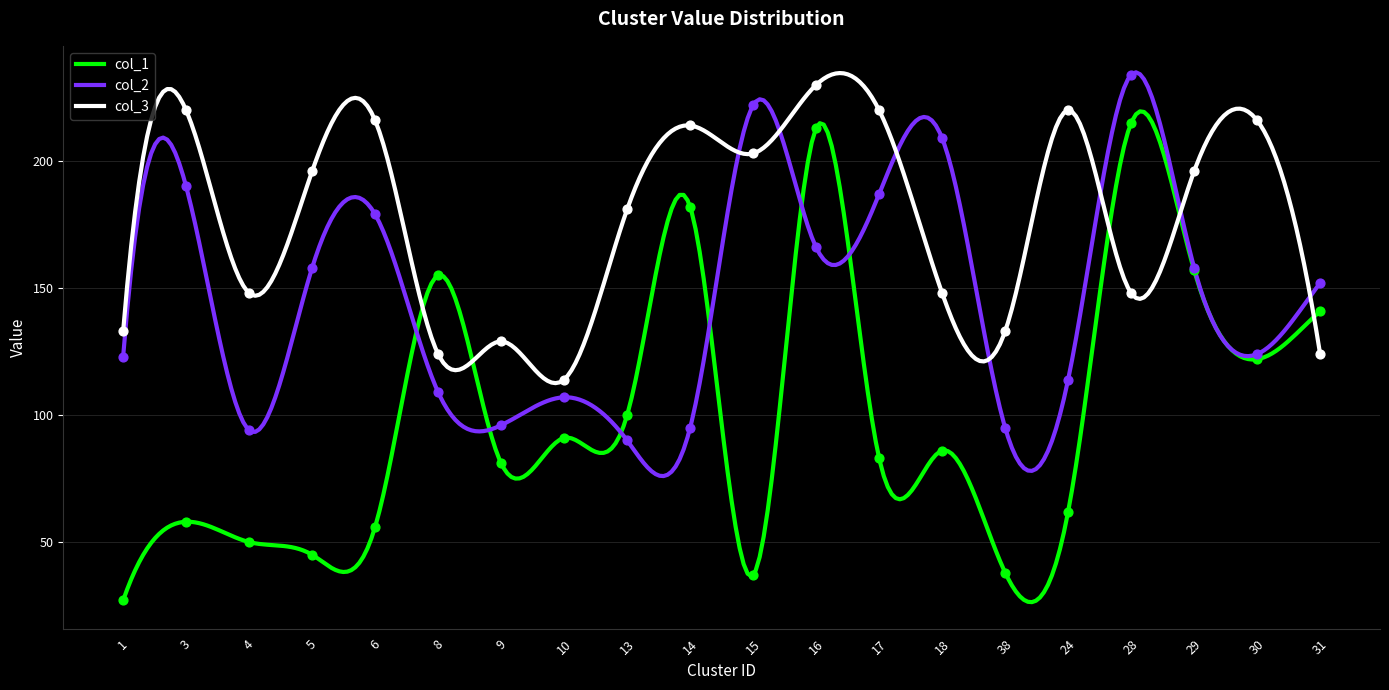

Which series has the largest Y range (max minus min)?

col_1